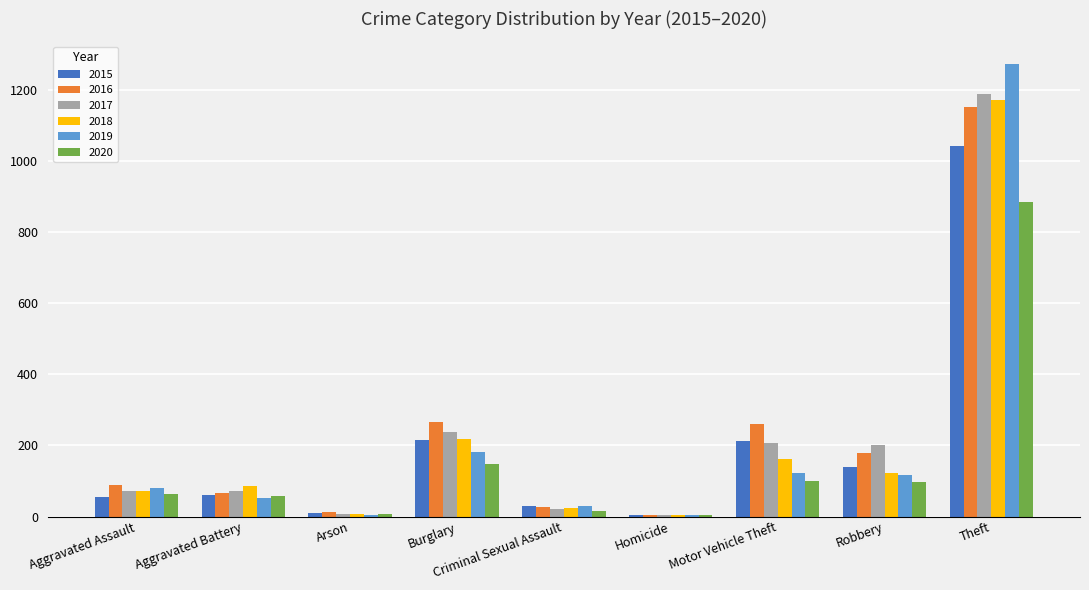

Is the value of 2019 at Theft greater than the value of 2015 at Motor Vehicle Theft?

Yes